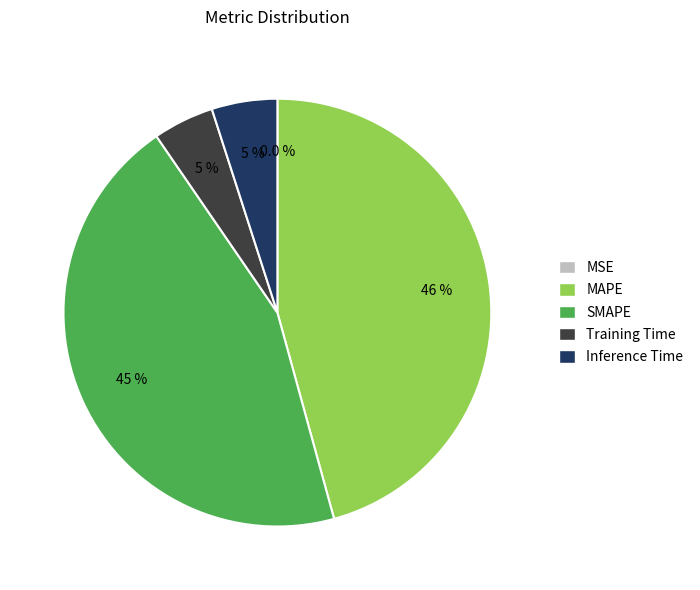

What is the largest slice in the pie chart?

MAPE